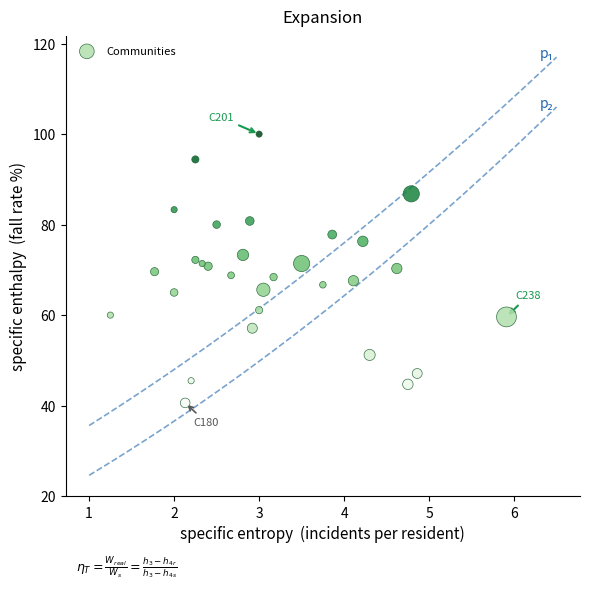

What is the range of X values (max minus min)?

4.7